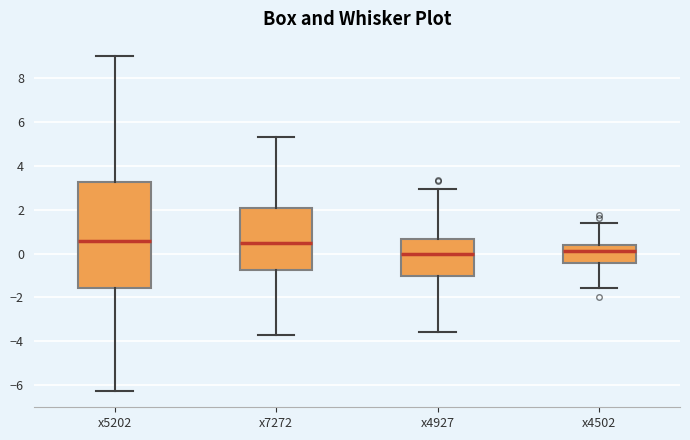

Reading left to right, transcribe this box plot: for each box, give where its median line is, the range the box spans, and where its two whiskers end, as read against the y-axis. The values are not printed on the chart, so give them approximately, as read against the axis.

x5202: median 0.6, box -1.6 to 3.2, whiskers -6.2 to 9.0
x7272: median 0.4, box -0.8 to 2.0, whiskers -3.8 to 5.4
x4927: median 0.0, box -1.0 to 0.6, whiskers -3.6 to 3.0
x4502: median 0.2, box -0.4 to 0.4, whiskers -1.6 to 1.4